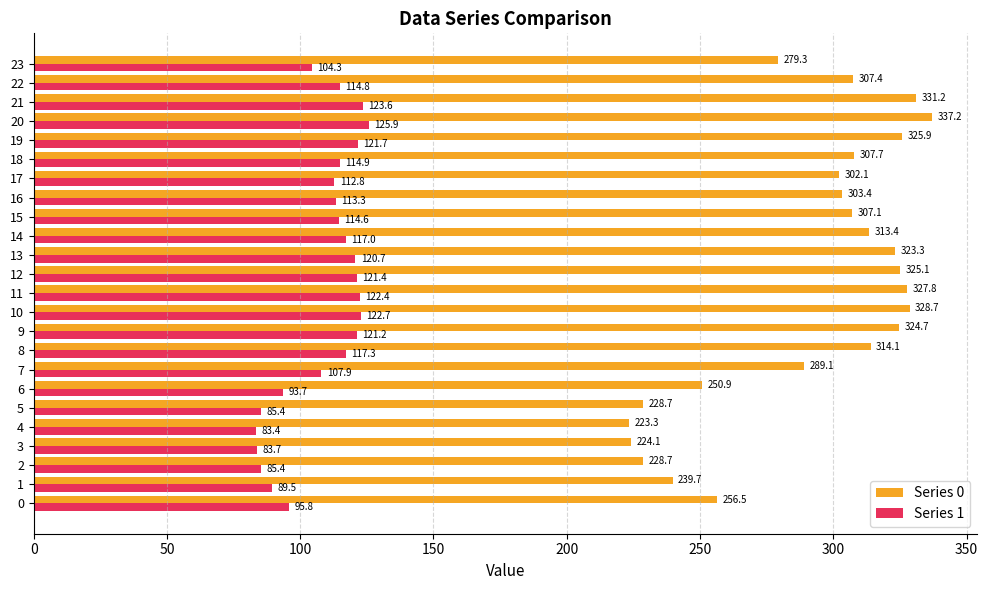

What is the spread (max minus min) of values at 5?

143.3